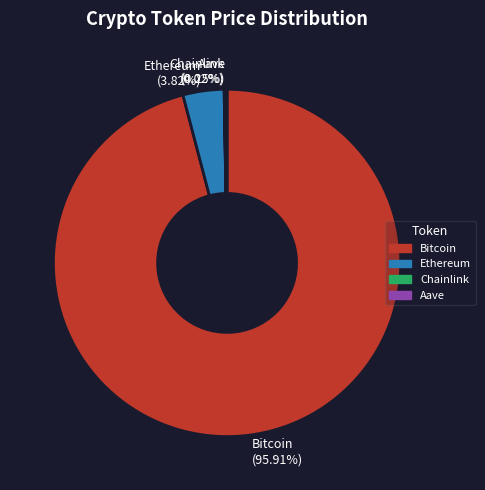

What is the largest slice in the pie chart?

Bitcoin